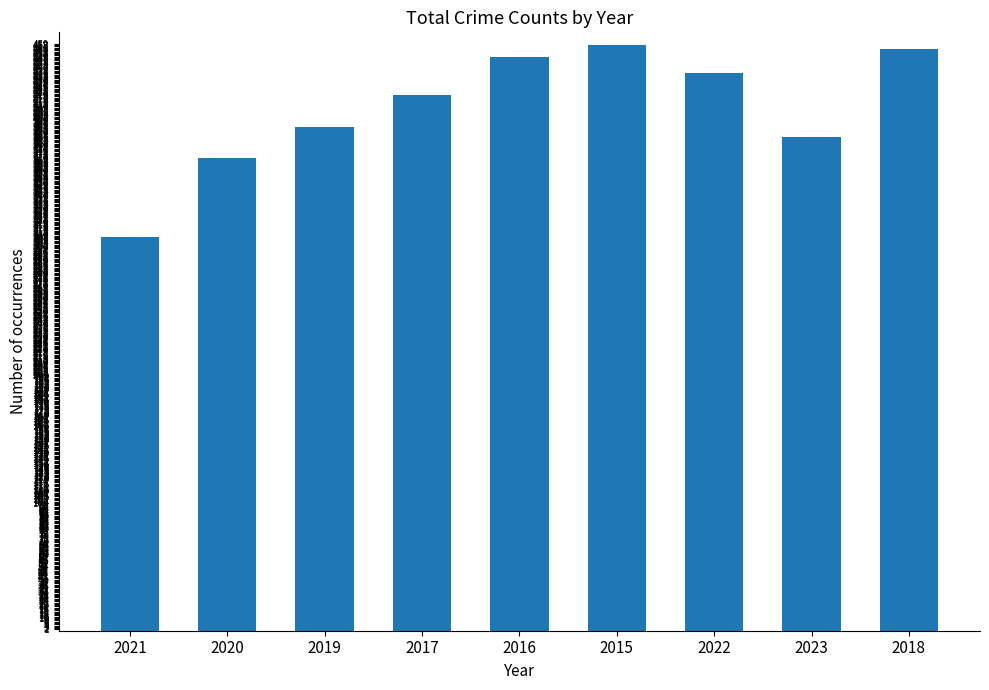

What is the change in value from 2021 to 2015?

+150